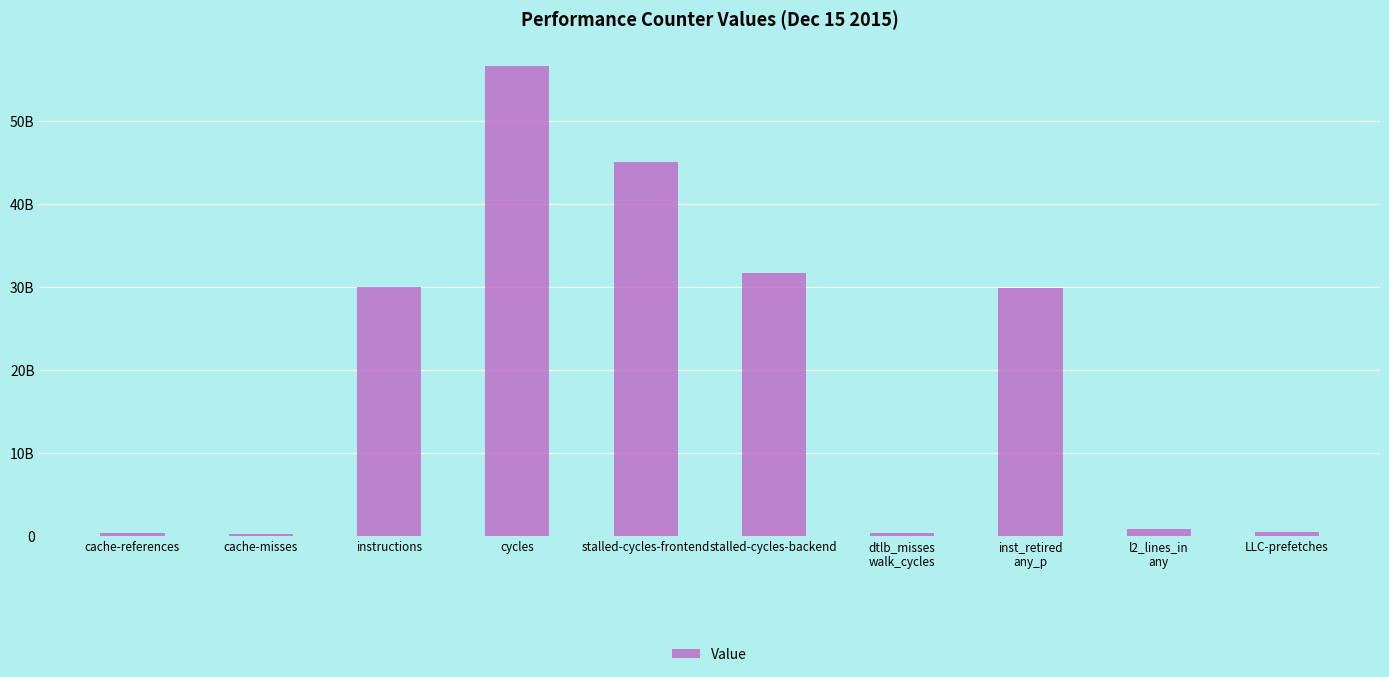

What is the label of the 10th bar from the left?

LLC-prefetches